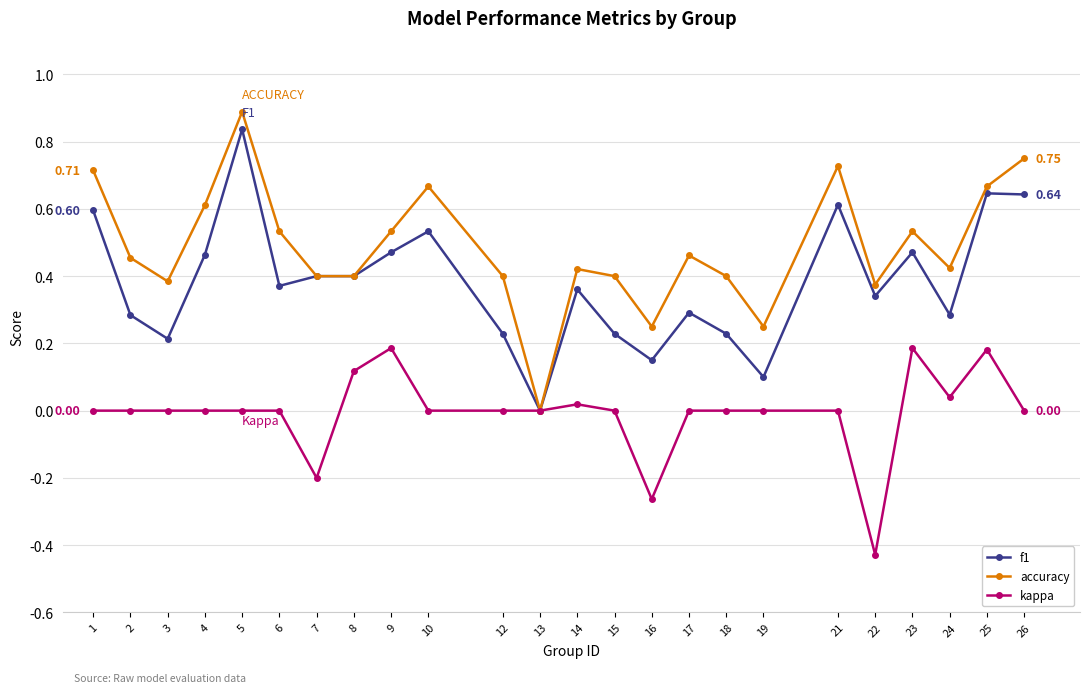

How many values in f1 are above zero?

23